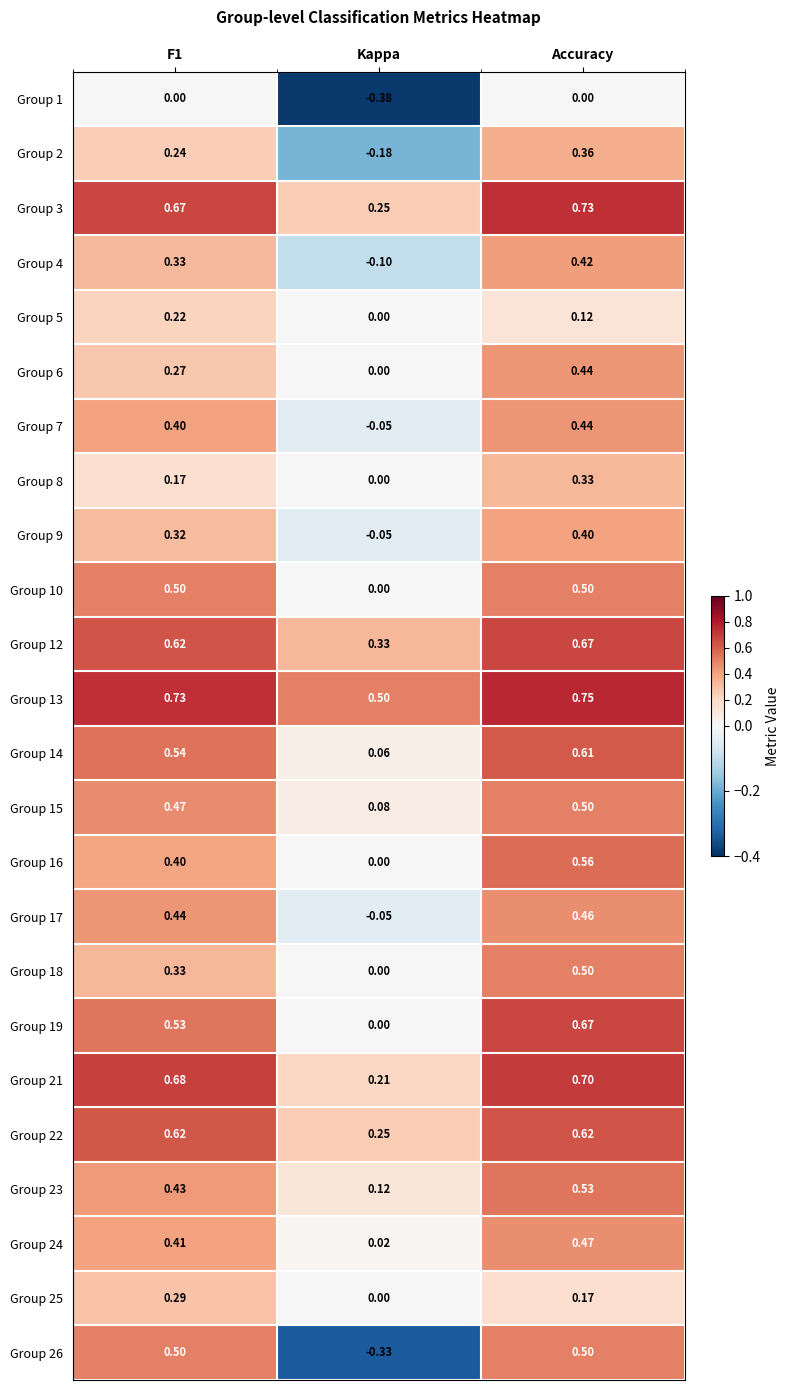

Is the value of Group 8 at F1 greater than the value of Group 16 at Kappa?

Yes